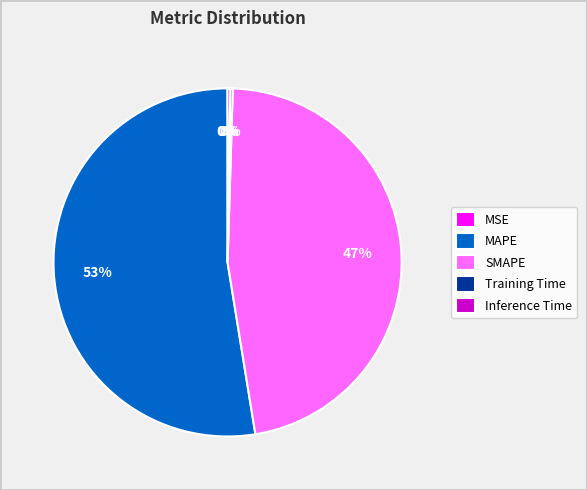

Is it true that SMAPE is 35% of the pie?

False